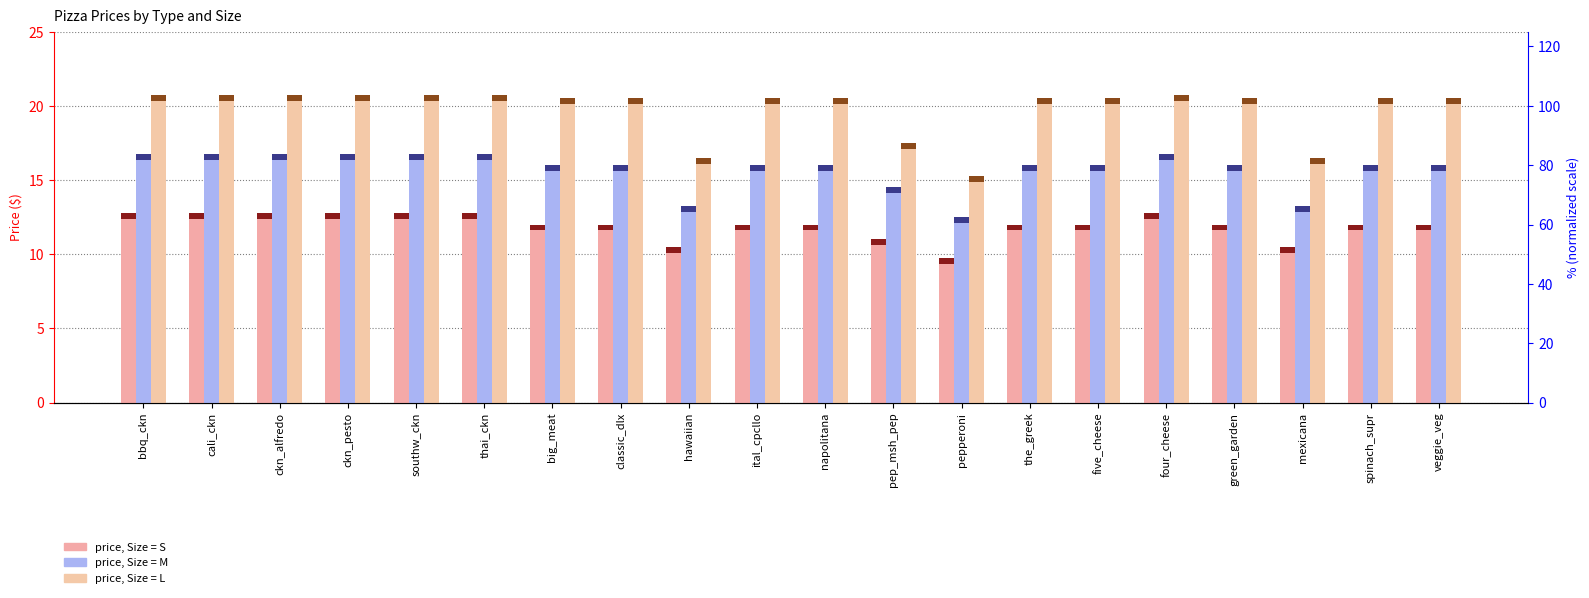

Between ckn_pesto and mexicana, which series saw the biggest shift?

L